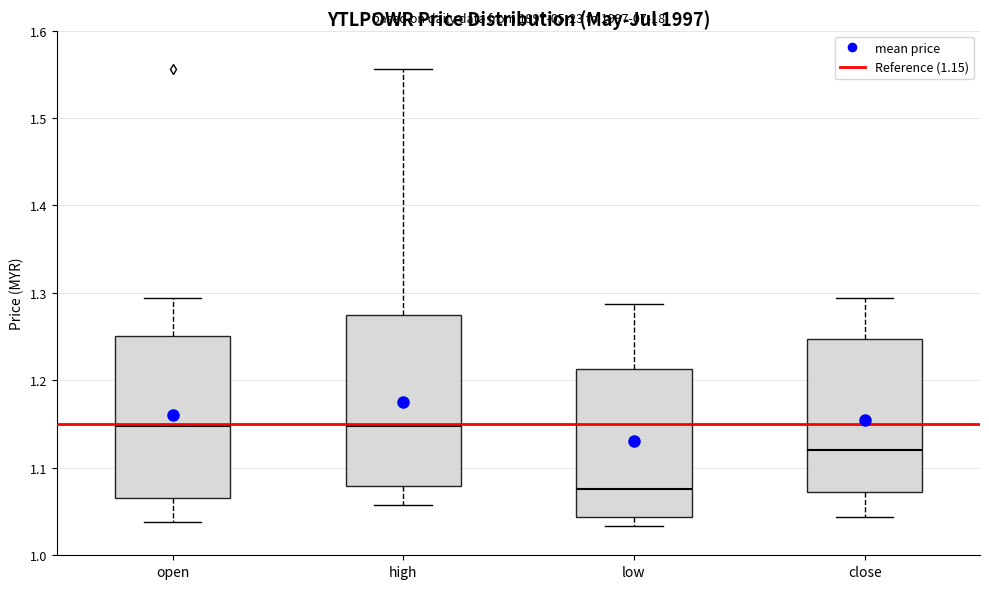

Reading left to right, transcribe this box plot: for each box, give where its median line is, the range the box spans, and where its two whiskers end, as read against the y-axis. The values are not printed on the chart, so give them approximately, as read against the axis.

open: median 1.15, box 1.07 to 1.25, whiskers 1.04 to 1.29
high: median 1.15, box 1.08 to 1.27, whiskers 1.06 to 1.56
low: median 1.08, box 1.04 to 1.21, whiskers 1.03 to 1.29
close: median 1.12, box 1.07 to 1.25, whiskers 1.04 to 1.29